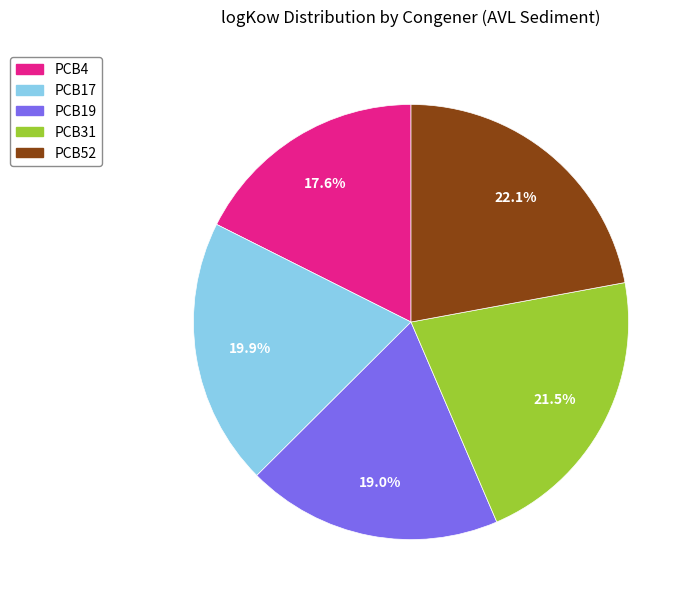

True or false: PCB17 accounts for 20% of the total.

True